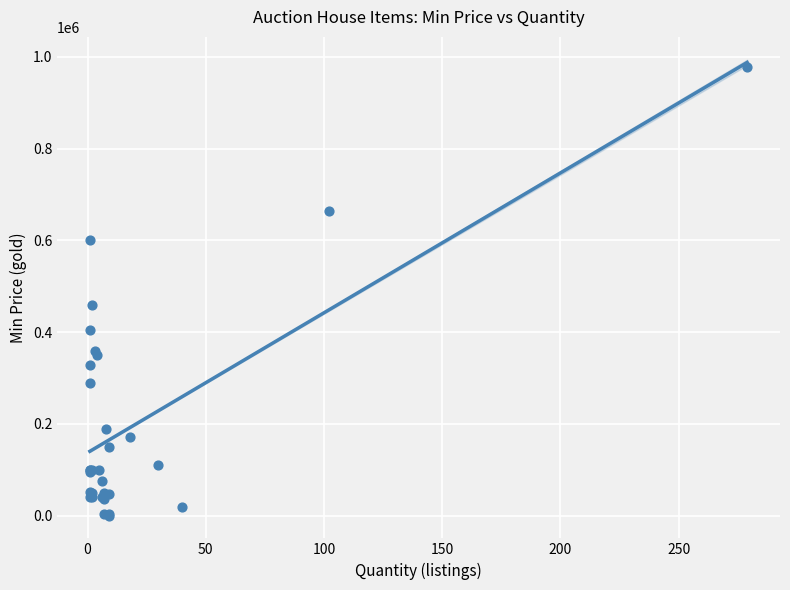

What Y value in the scatter plot is closest to 488971?

460000